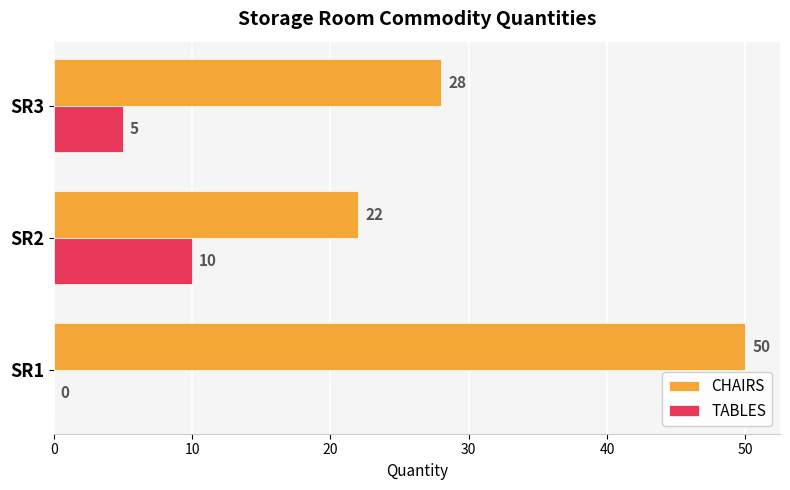

Which category has the highest value across all series?

SR1